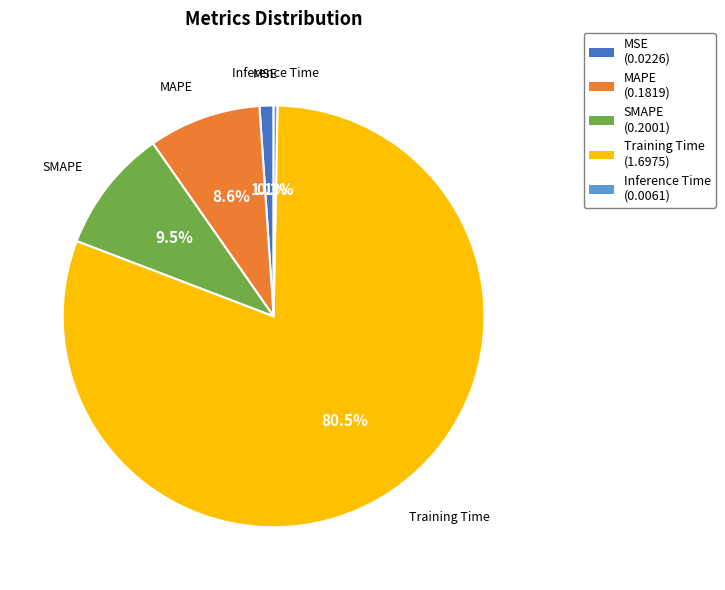

Combined, do MAPE and Inference Time account for over 50%?

No